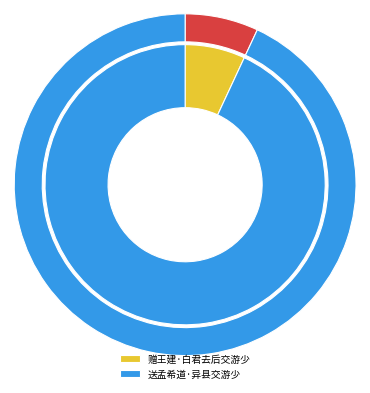

Which category has the biggest portion of the pie?

送孟希道·异县交游少